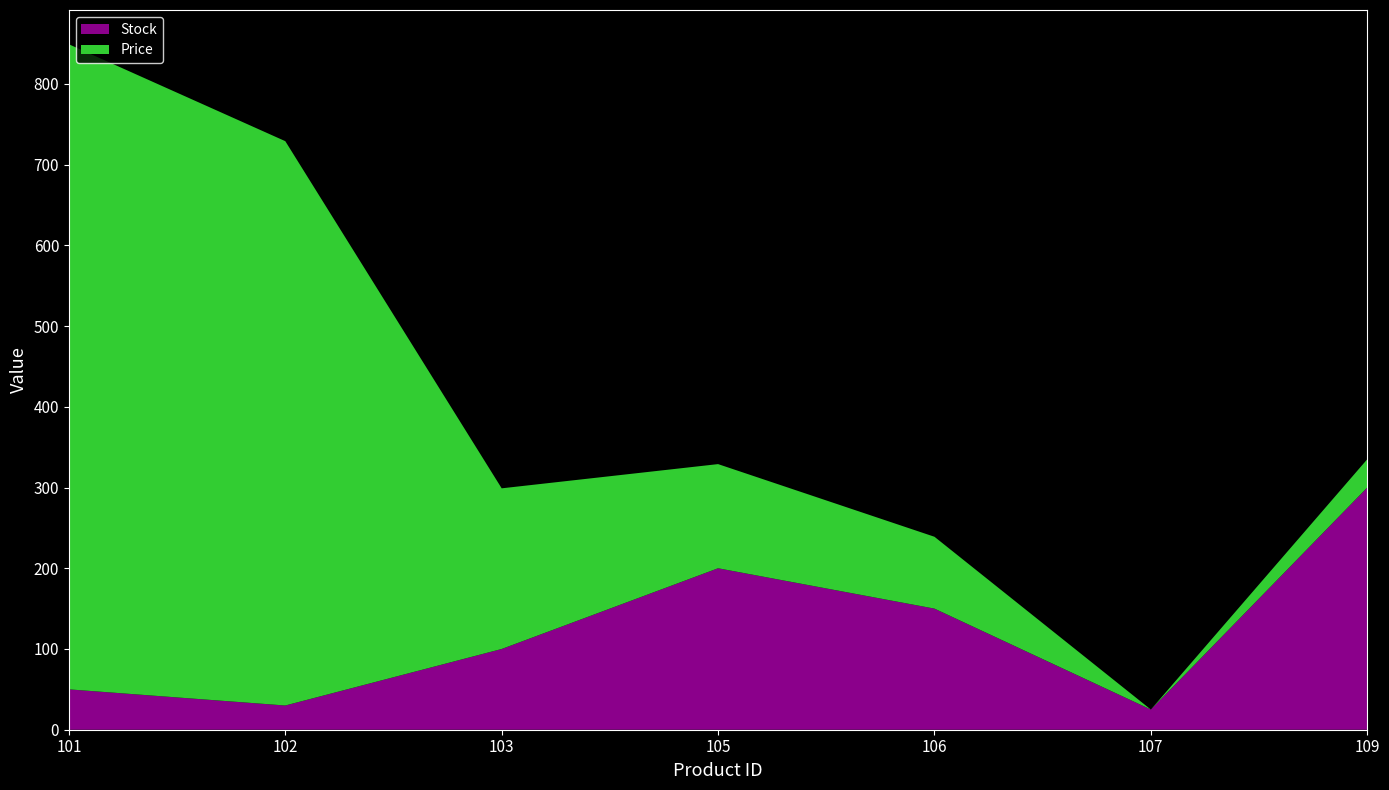

Reading left to right, transcribe all the data shown in this chart.

Stock: 101=50	102=30	103=100	105=200	106=150	107=25	109=300
Price: 101=799	102=699	103=199	105=129	106=89	107=0	109=35